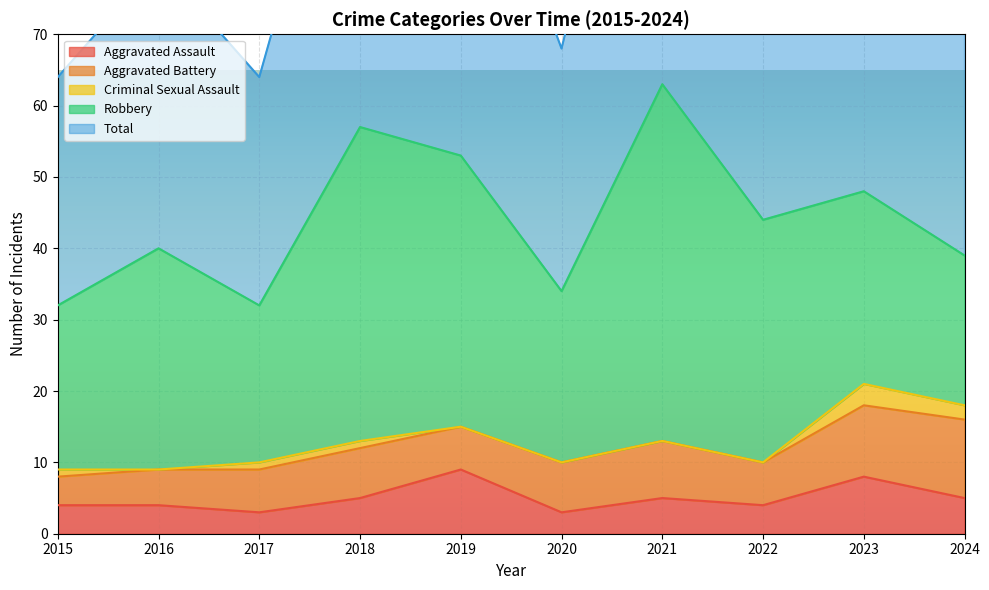

What is the difference between the maximum and minimum values in the Aggravated Battery series?

7